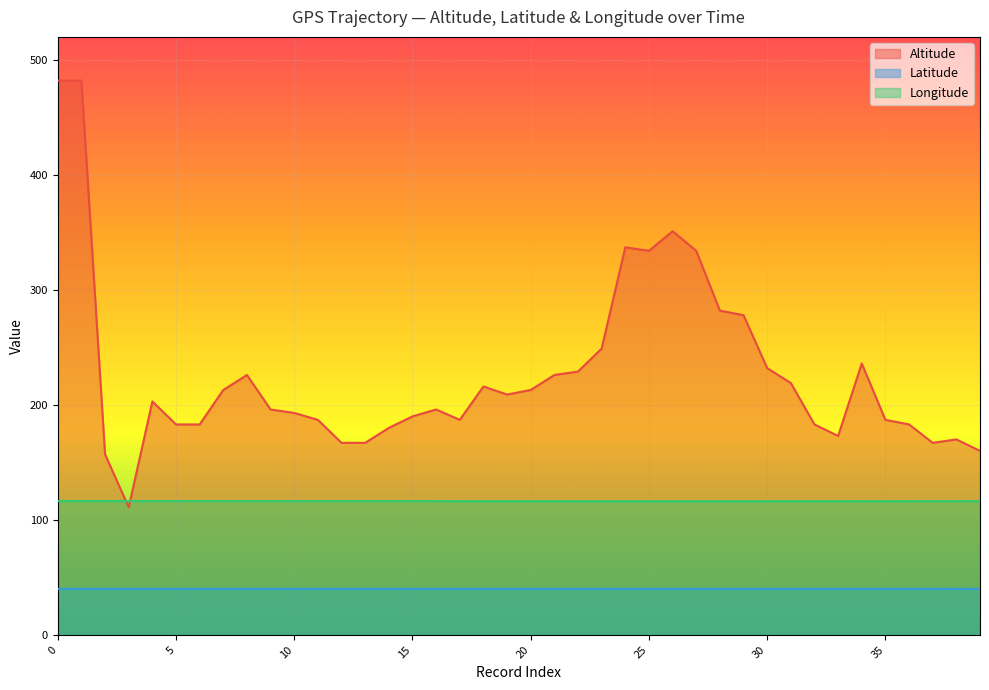

What is the difference between the maximum and second lowest values in the Altitude series?

325.0